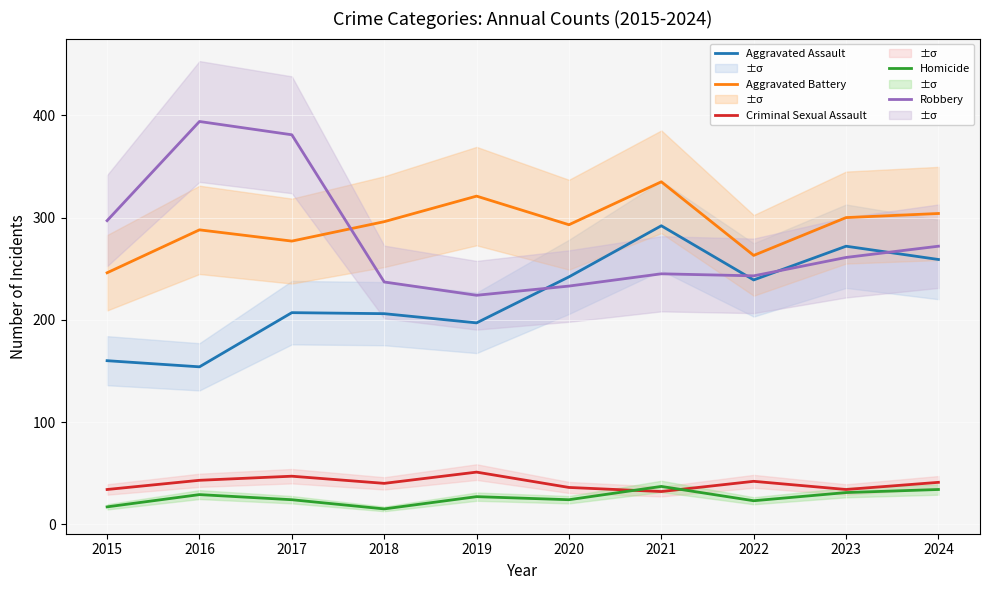

What is the sum of the Aggravated Battery values at 2017 and 2020?

570